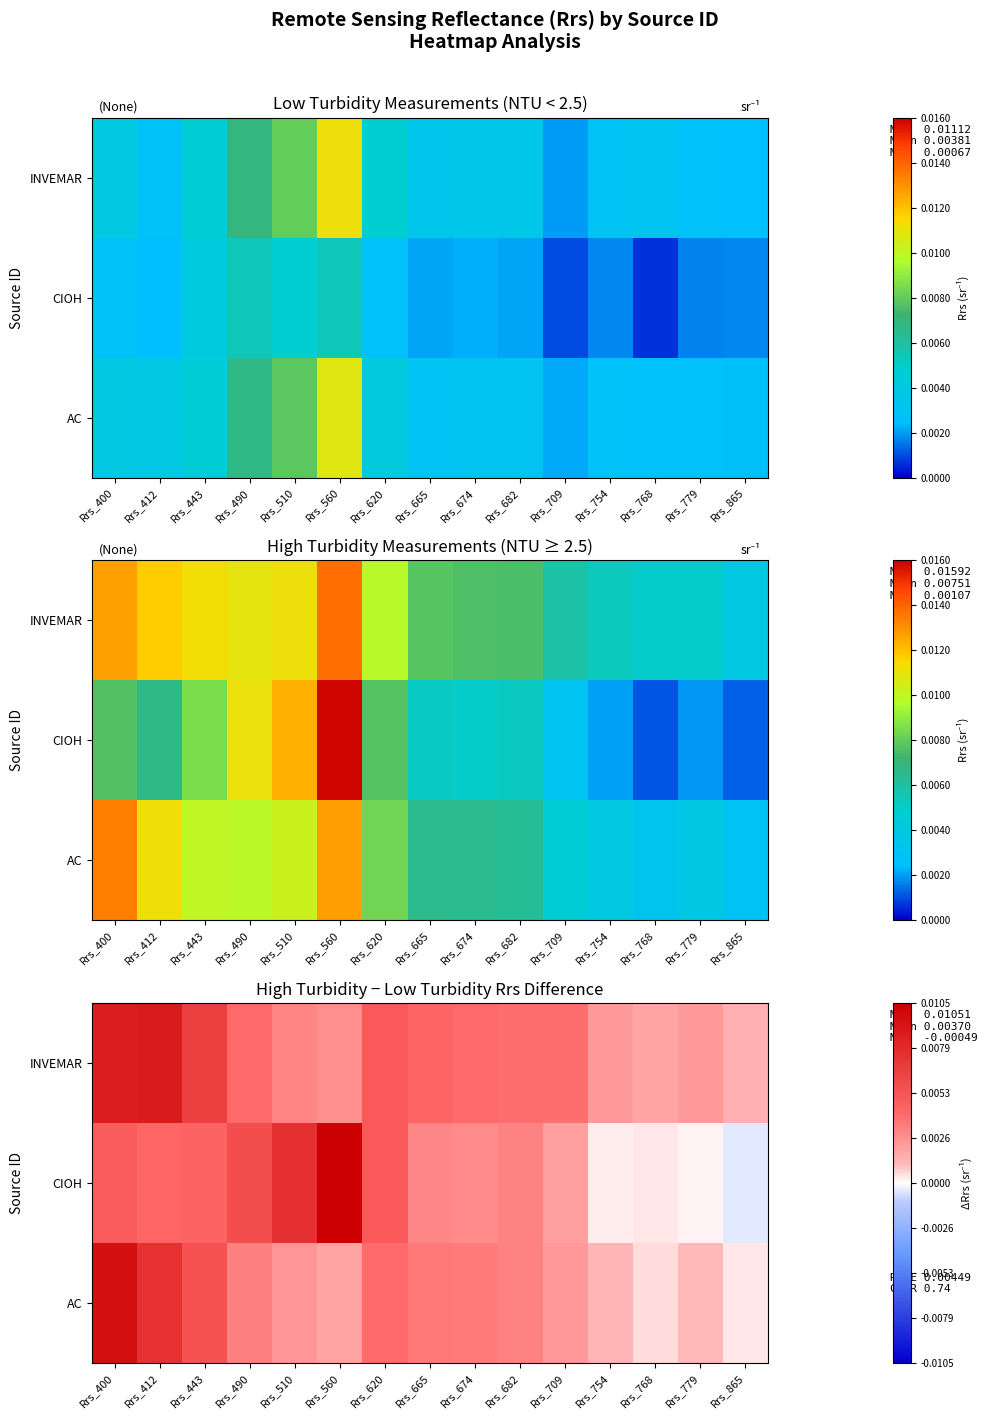

List the series in order of their peak value, lowest first.

INVEMAR, AC, CIOH